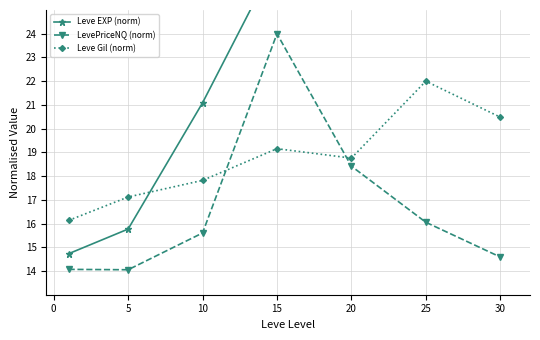

Which category has the highest value in the LevePriceNQ (norm) series?

15